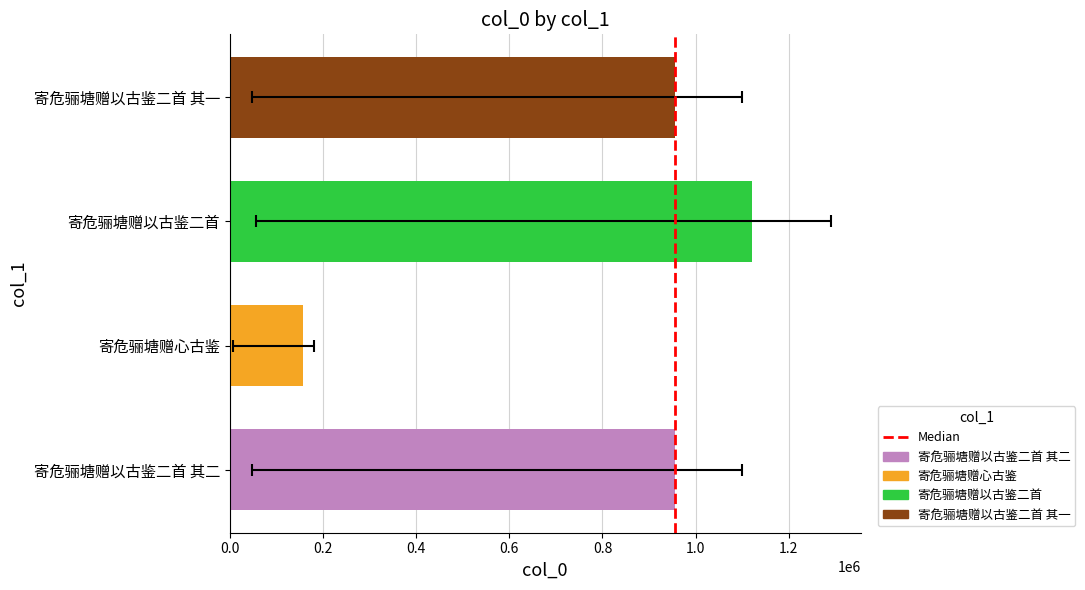

What is the change in value from 寄危骊塘赠以古鉴二首 to 寄危骊塘赠以古鉴二首 其一?

-166393